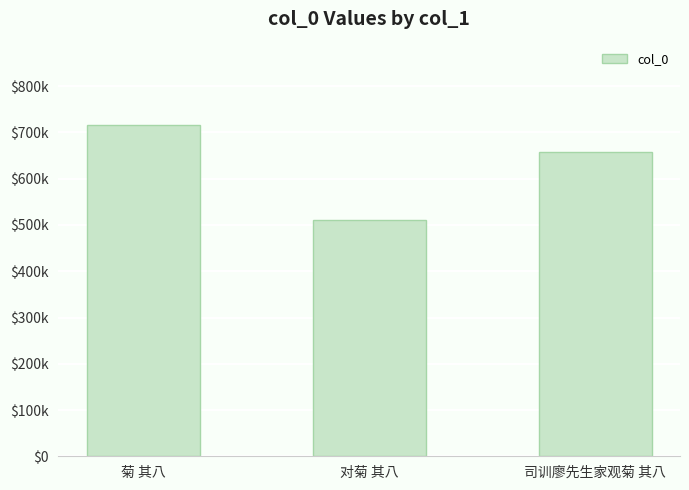

What is the sum of all values?

1884608